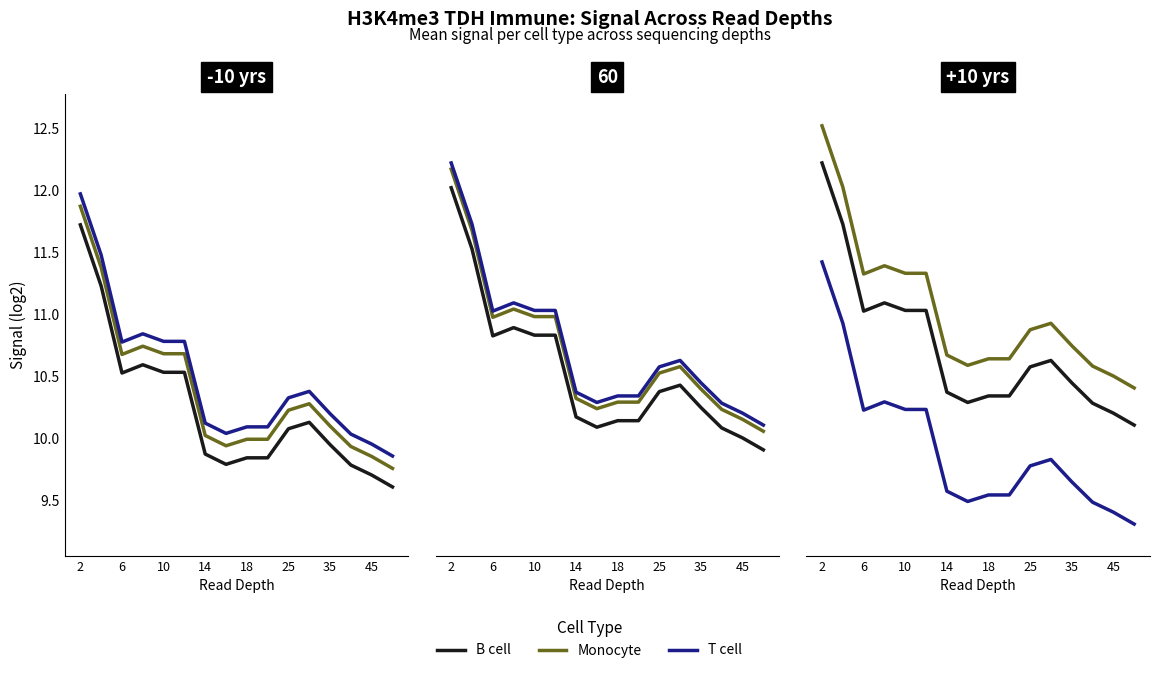

What is the value of the tcell point at the 1st from the left?

11.4